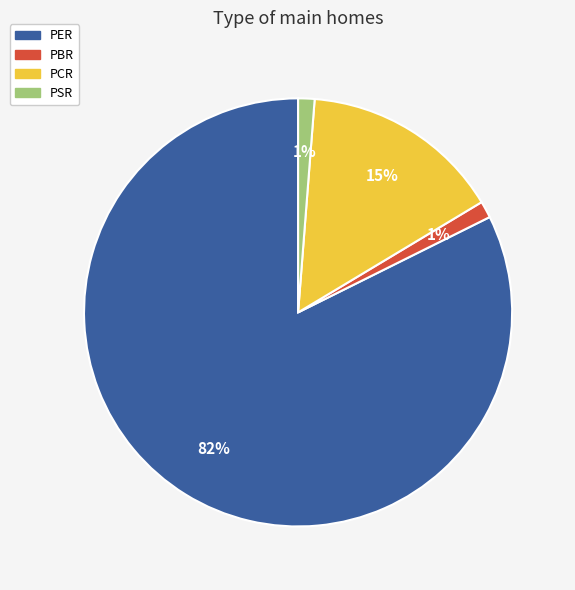

Combined, do PCR and PBR account for over 50%?

No